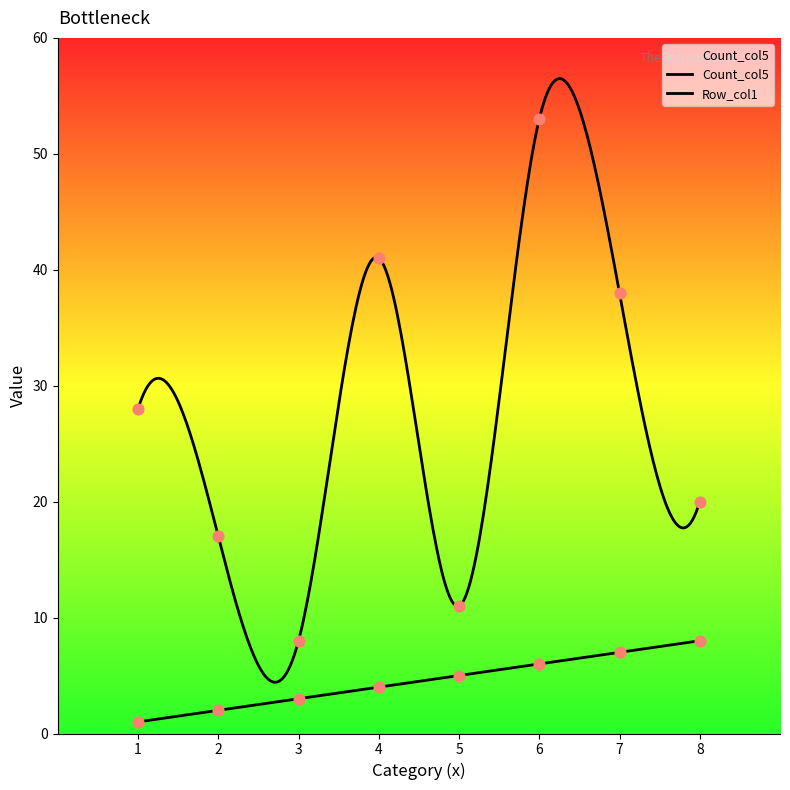

What are all the series names shown in the legend?

Count_col5, Row_col1